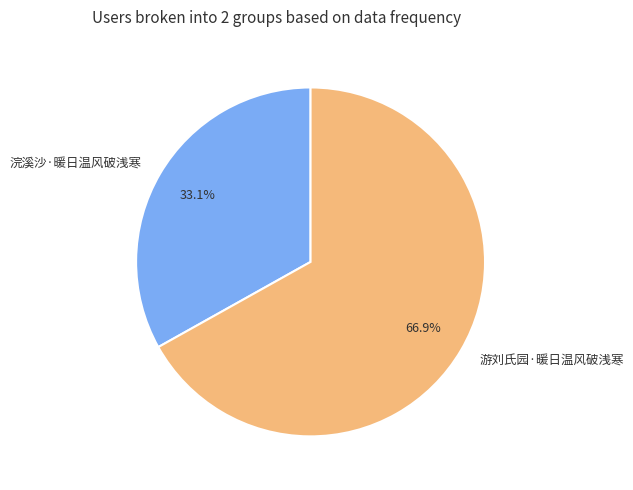

Which slice represents more than half of the pie?

游刘氏园·暖日温风破浅寒